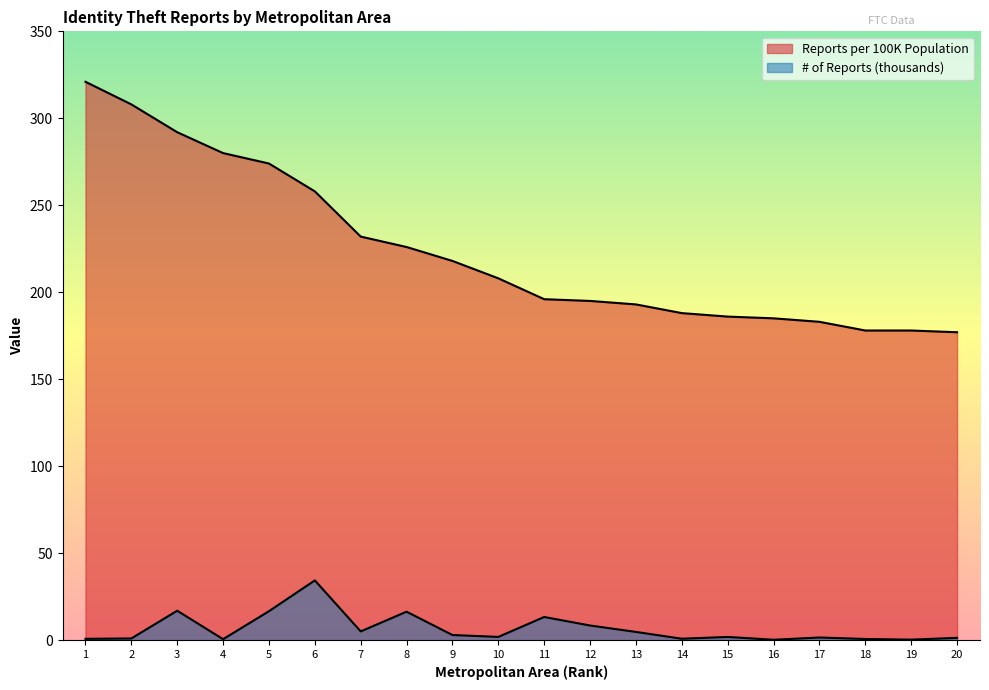

What is the value of the # of Reports (thousands) point at the 17th from the left?

1.5